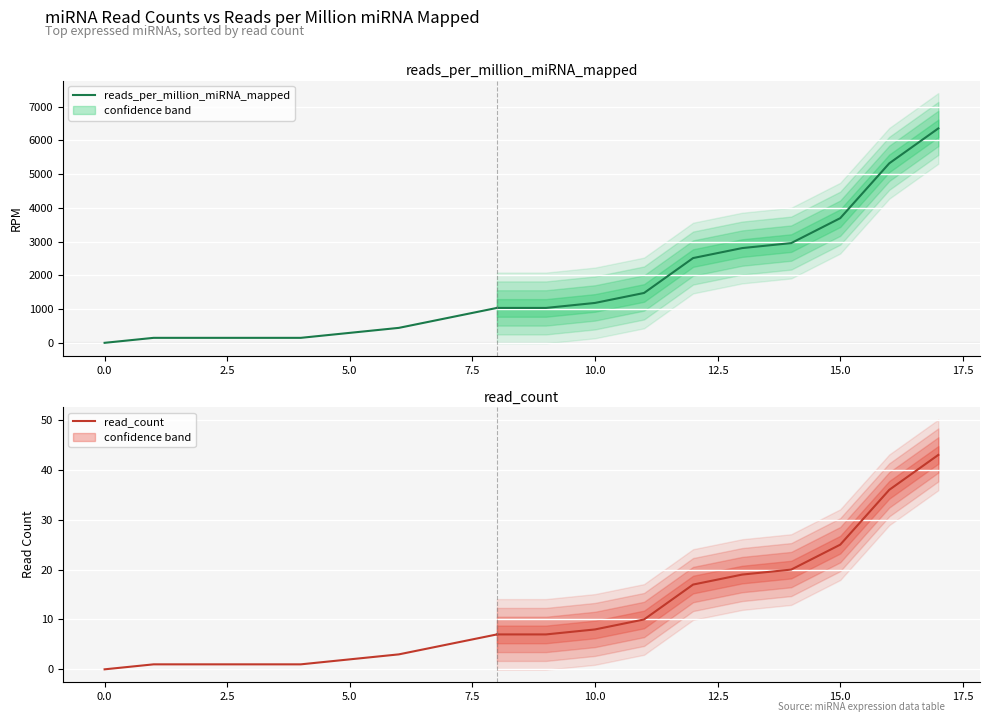

Count the read_count values in the range 1 to 3.

6